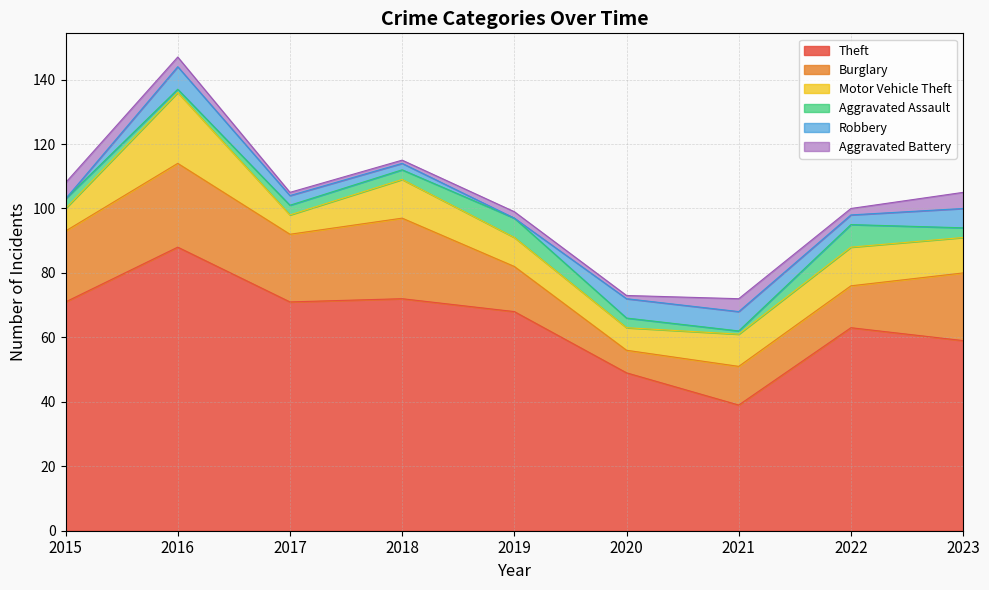

Between 2017 and 2022, which series saw the biggest shift?

Theft